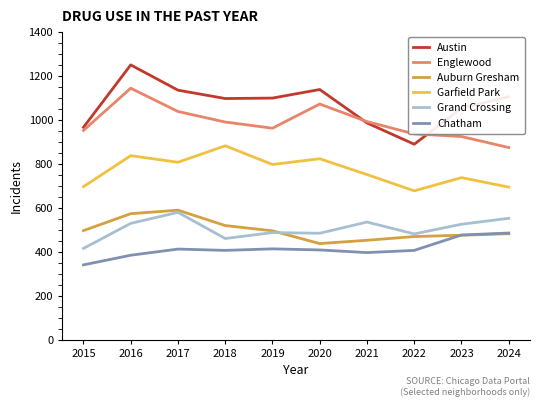

The Grand Crossing series shows 487 at 2019. True or false?

True